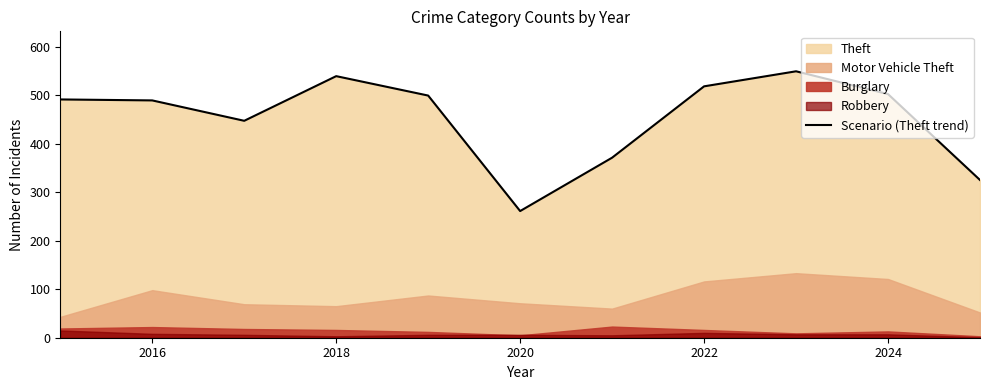

Which category has the lowest value in the Scenario (Theft trend) series?

2020